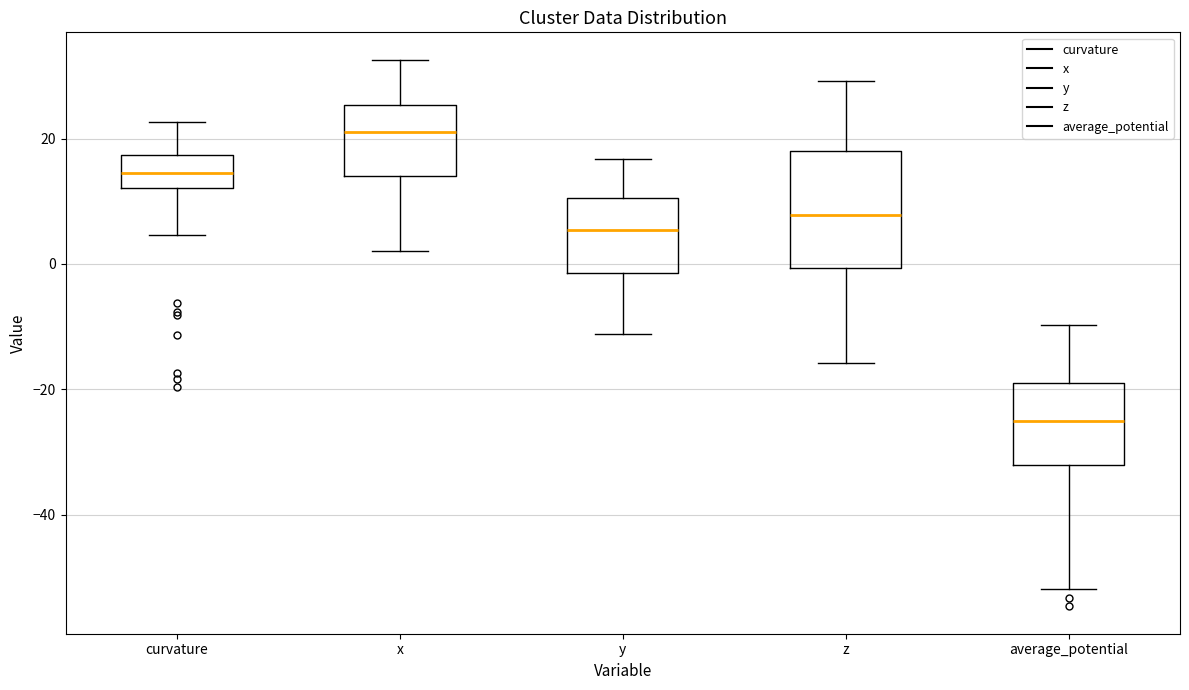

Which box is the tallest, from its lower edge to its upper edge?

z